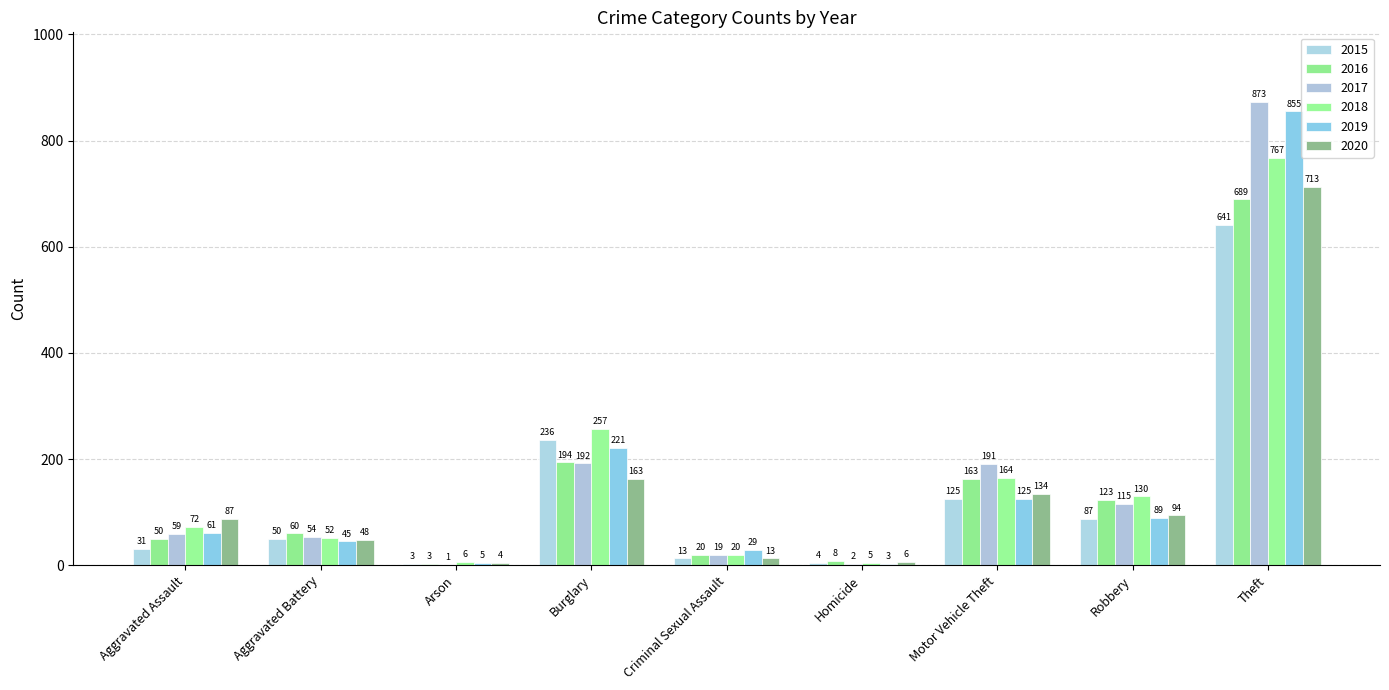

Rank the series by their maximum value, from highest to lowest.

2017, 2019, 2018, 2020, 2016, 2015